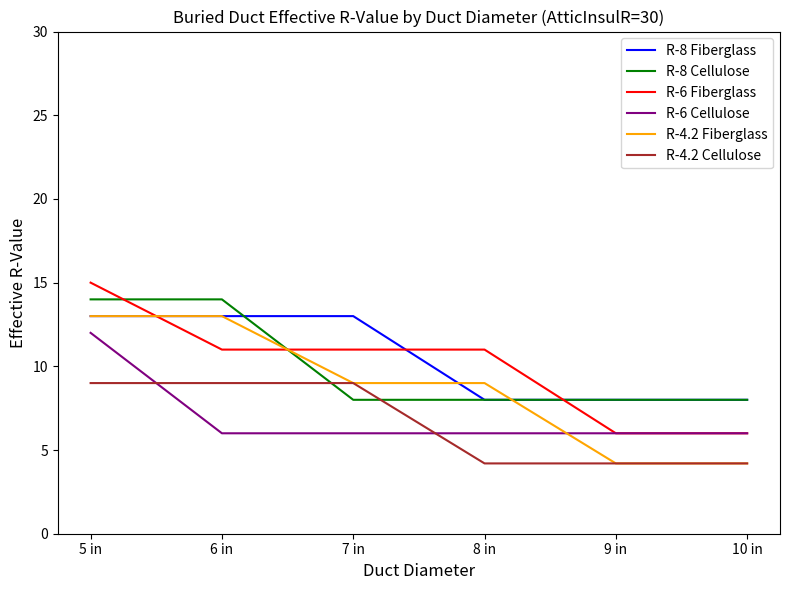

Where do R-8 Cellulose and R-6 Fiberglass first cross each other?

5 in and 6 in